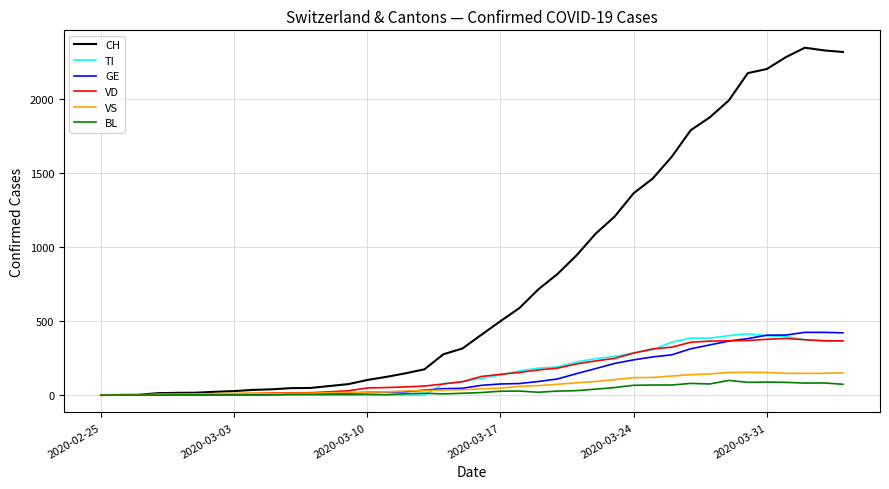

What is the maximum value for VS?

154